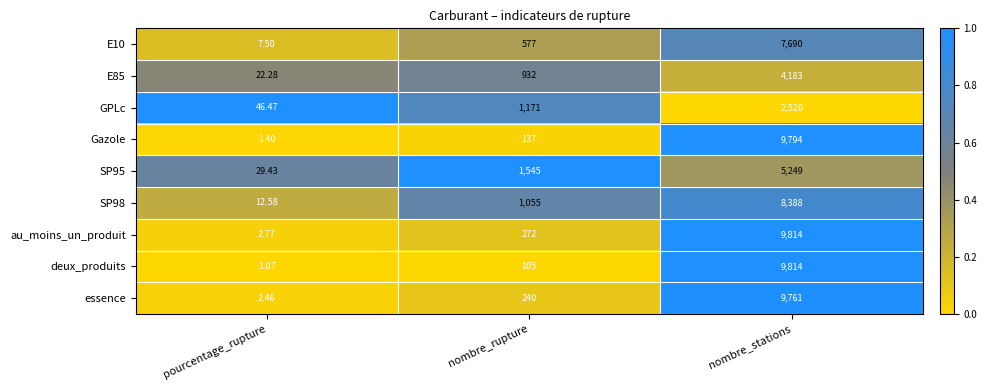

Where is Gazole nearest to the value 4897?

nombre_rupture